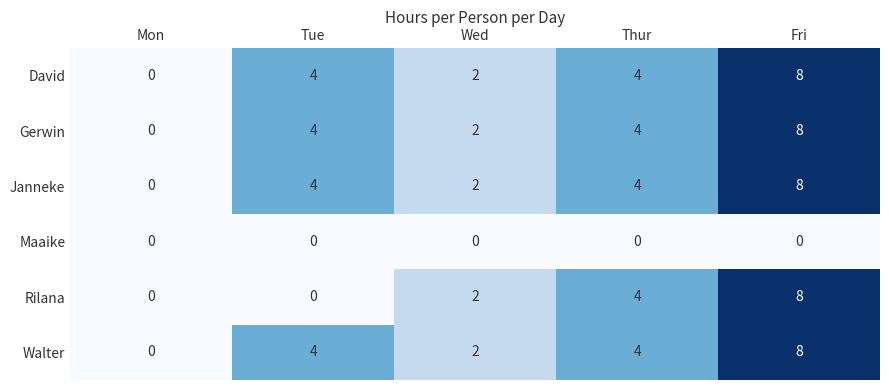

Count the Walter values in the range 2 to 4.

3